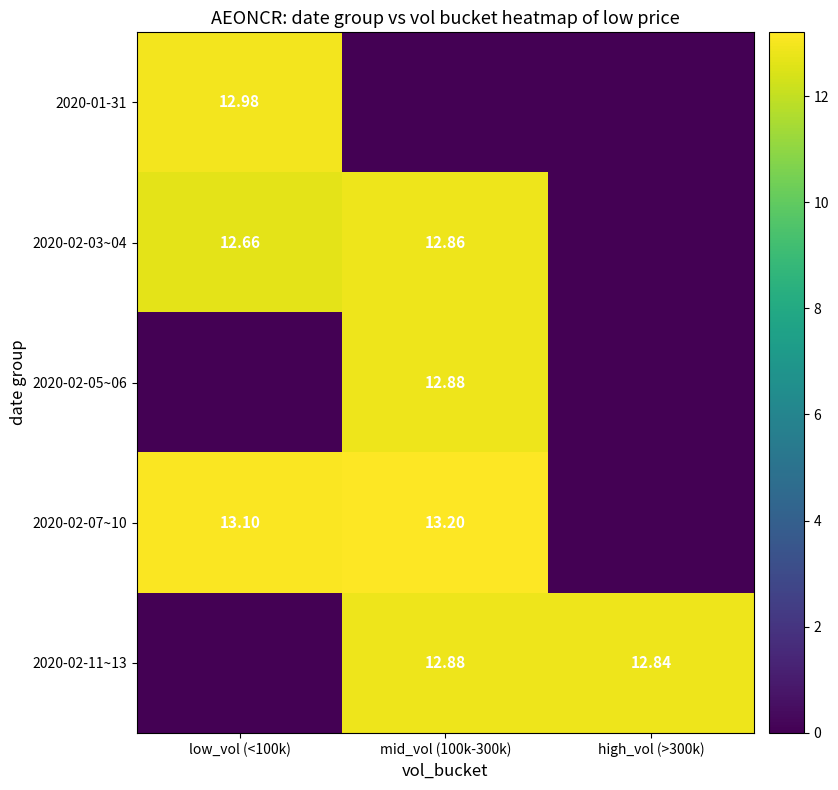

Is the value of 2020-02-07~10 at low_vol (<100k) greater than the value of 2020-02-03~04 at low_vol (<100k)?

Yes